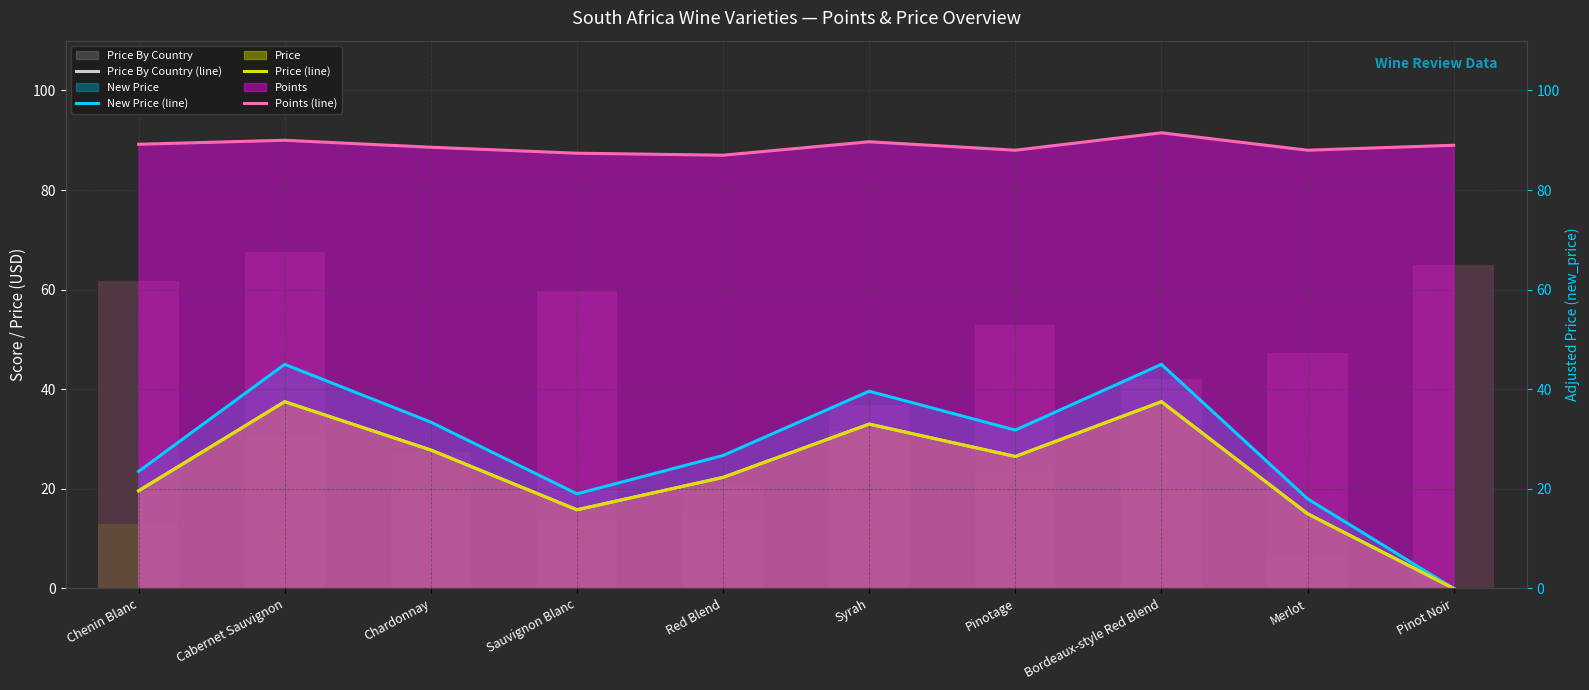

At which label does New Price (line) reach its minimum?

Pinot Noir